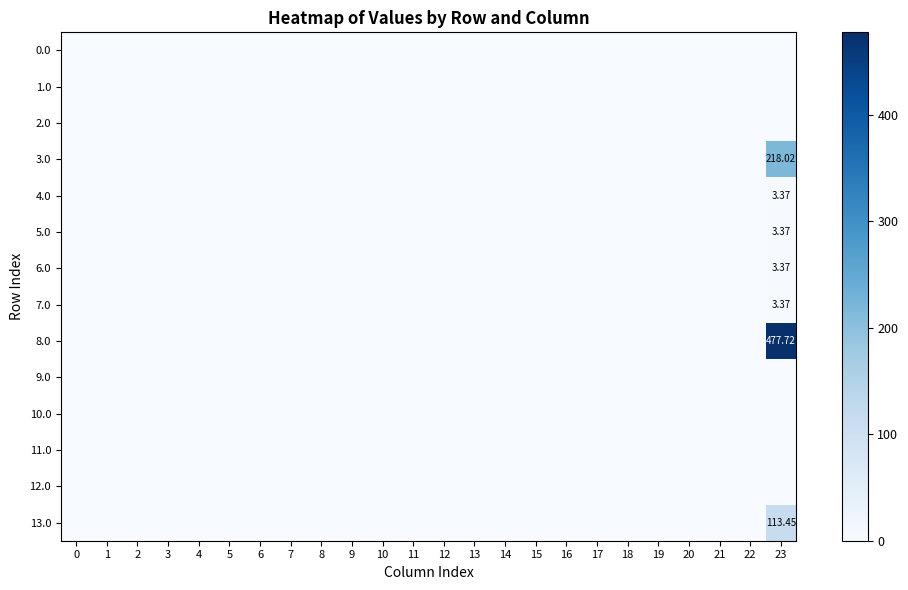

Reading left to right, transcribe all the data shown in this chart.

row_0: 0.0	0.0	0.0	0.0	0.0	0.0	0.0	0.0	0.0	0.0	0.0	0.0	0.0	0.0	0.0	0.0	0.0	0.0	0.0	0.0	0.0	0.0	0.0	0.0
row_1: 0.0	0.0	0.0	0.0	0.0	0.0	0.0	0.0	0.0	0.0	0.0	0.0	0.0	0.0	0.0	0.0	0.0	0.0	0.0	0.0	0.0	0.0	0.0	0.0
row_2: 0.0	0.0	0.0	0.0	0.0	0.0	0.0	0.0	0.0	0.0	0.0	0.0	0.0	0.0	0.0	0.0	0.0	0.0	0.0	0.0	0.0	0.0	0.0	0.0
row_3: 0.0	0.0	0.0	0.0	0.0	0.0	0.0	0.0	0.0	0.0	0.0	0.0	0.0	0.0	0.0	0.0	0.0	0.0	0.0	0.0	0.0	0.0	0.0	218.0
row_4: 0.0	0.0	0.0	0.0	0.0	0.0	0.0	0.0	0.0	0.0	0.0	0.0	0.0	0.0	0.0	0.0	0.0	0.0	0.0	0.0	0.0	0.0	0.0	3.4
row_5: 0.0	0.0	0.0	0.0	0.0	0.0	0.0	0.0	0.0	0.0	0.0	0.0	0.0	0.0	0.0	0.0	0.0	0.0	0.0	0.0	0.0	0.0	0.0	3.4
row_6: 0.0	0.0	0.0	0.0	0.0	0.0	0.0	0.0	0.0	0.0	0.0	0.0	0.0	0.0	0.0	0.0	0.0	0.0	0.0	0.0	0.0	0.0	0.0	3.4
row_7: 0.0	0.0	0.0	0.0	0.0	0.0	0.0	0.0	0.0	0.0	0.0	0.0	0.0	0.0	0.0	0.0	0.0	0.0	0.0	0.0	0.0	0.0	0.0	3.4
row_8: 0.0	0.0	0.0	0.0	0.0	0.0	0.0	0.0	0.0	0.0	0.0	0.0	0.0	0.0	0.0	0.0	0.0	0.0	0.0	0.0	0.0	0.0	0.0	477.7
row_9: 0.0	0.0	0.0	0.0	0.0	0.0	0.0	0.0	0.0	0.0	0.0	0.0	0.0	0.0	0.0	0.0	0.0	0.0	0.0	0.0	0.0	0.0	0.0	0.0
row_10: 0.0	0.0	0.0	0.0	0.0	0.0	0.0	0.0	0.0	0.0	0.0	0.0	0.0	0.0	0.0	0.0	0.0	0.0	0.0	0.0	0.0	0.0	0.0	0.0
row_11: 0.0	0.0	0.0	0.0	0.0	0.0	0.0	0.0	0.0	0.0	0.0	0.0	0.0	0.0	0.0	0.0	0.0	0.0	0.0	0.0	0.0	0.0	0.0	0.0
row_12: 0.0	0.0	0.0	0.0	0.0	0.0	0.0	0.0	0.0	0.0	0.0	0.0	0.0	0.0	0.0	0.0	0.0	0.0	0.0	0.0	0.0	0.0	0.0	0.0
row_13: 0.0	0.0	0.0	0.0	0.0	0.0	0.0	0.0	0.0	0.0	0.0	0.0	0.0	0.0	0.0	0.0	0.0	0.0	0.0	0.0	0.0	0.0	0.0	113.4